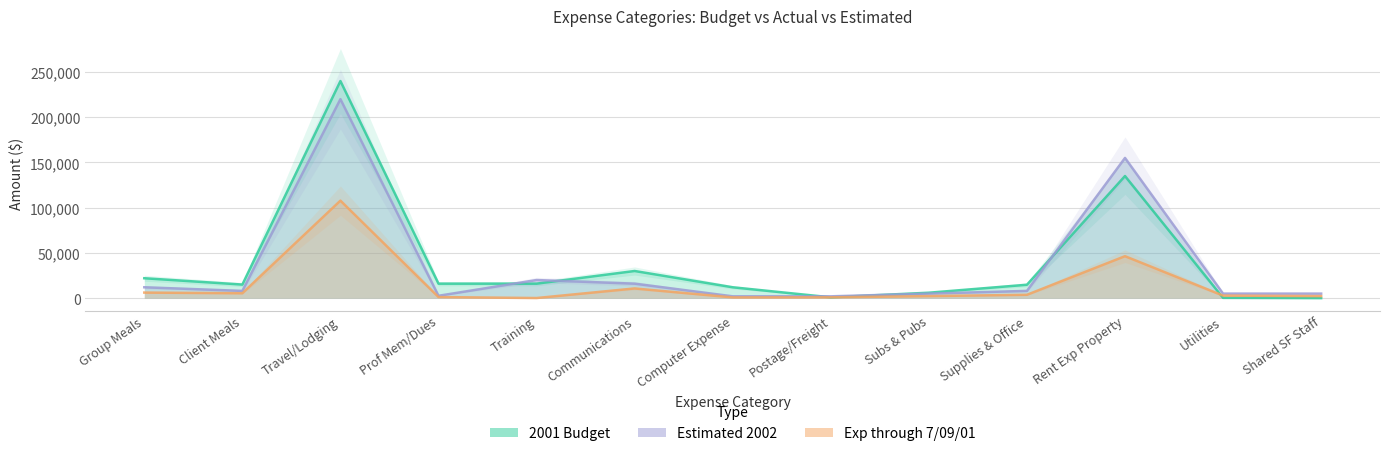

Which series ends up on top after the final intersection of Estimated 2002 and 2001 Budget?

Estimated 2002